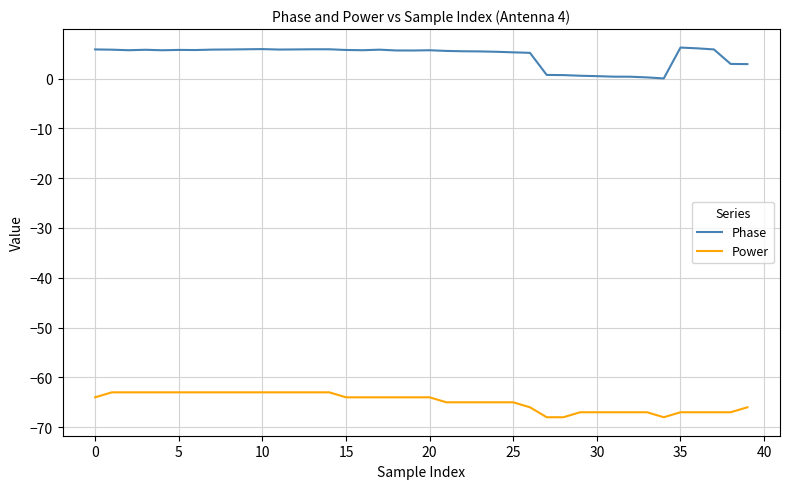

List the series in order of their overall mean, lowest first.

Power, Phase